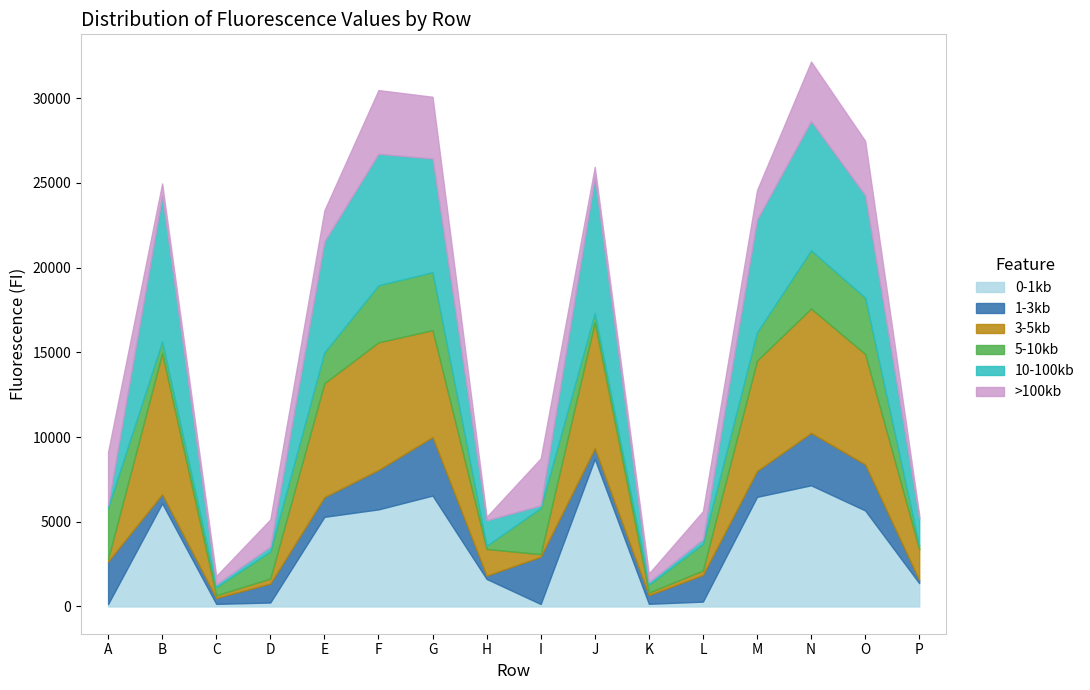

Is it true that 0-1kb equals 12742 at J?

False